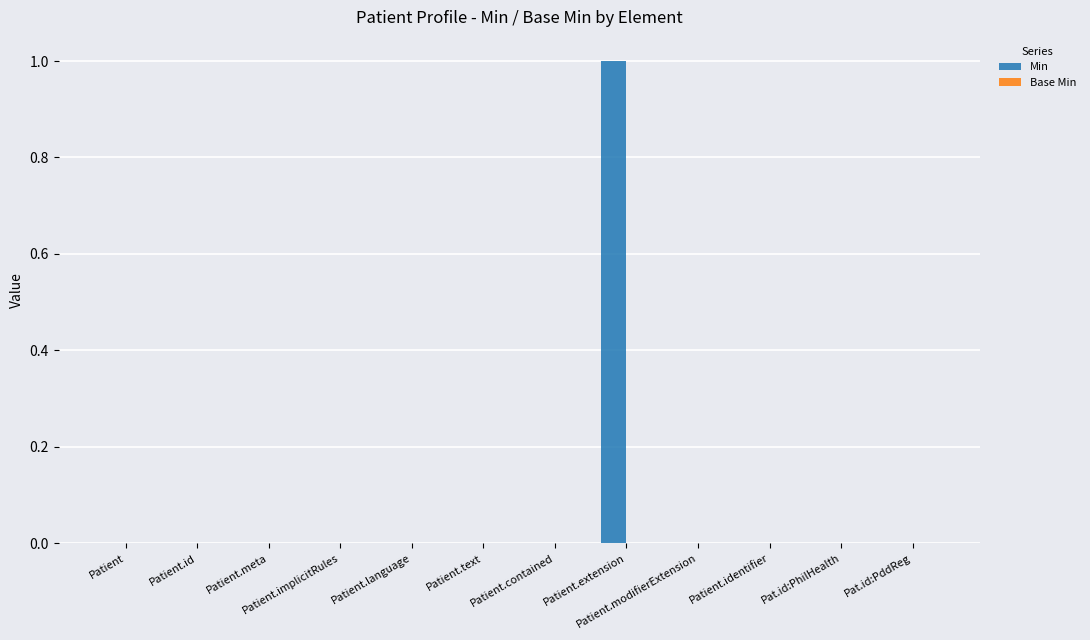

Which label corresponds to the largest value in the chart?

Patient.extension